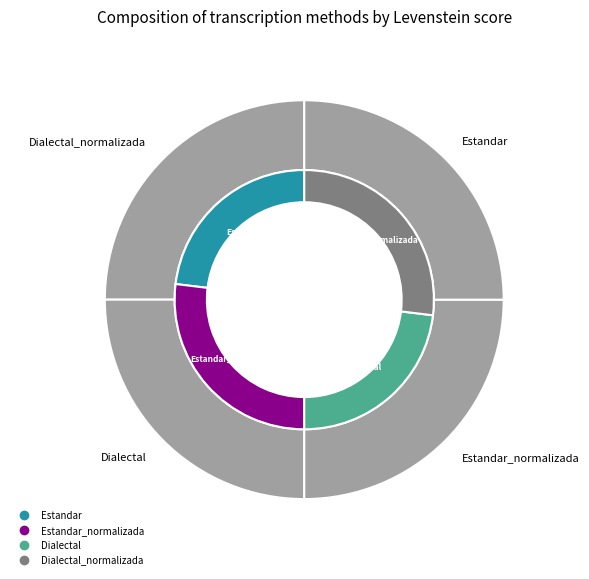

Does Estandar_normalizada account for over 50% of the chart?

No